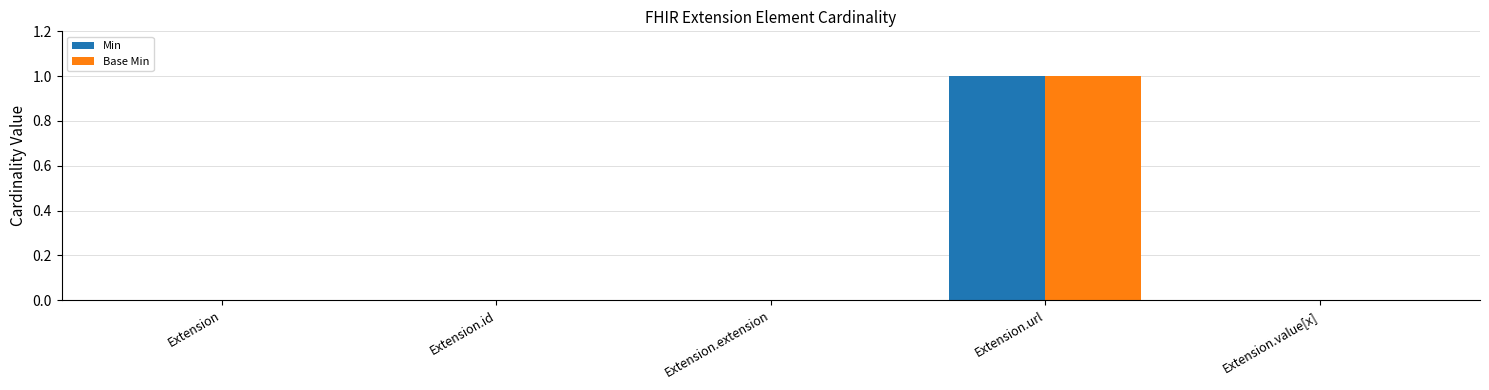

Reading left to right, list all the values displayed in this chart.

Min: Extension=0	Extension.id=0	Extension.extension=0	Extension.url=1	Extension.value[x]=0
Base Min: Extension=0	Extension.id=0	Extension.extension=0	Extension.url=1	Extension.value[x]=0